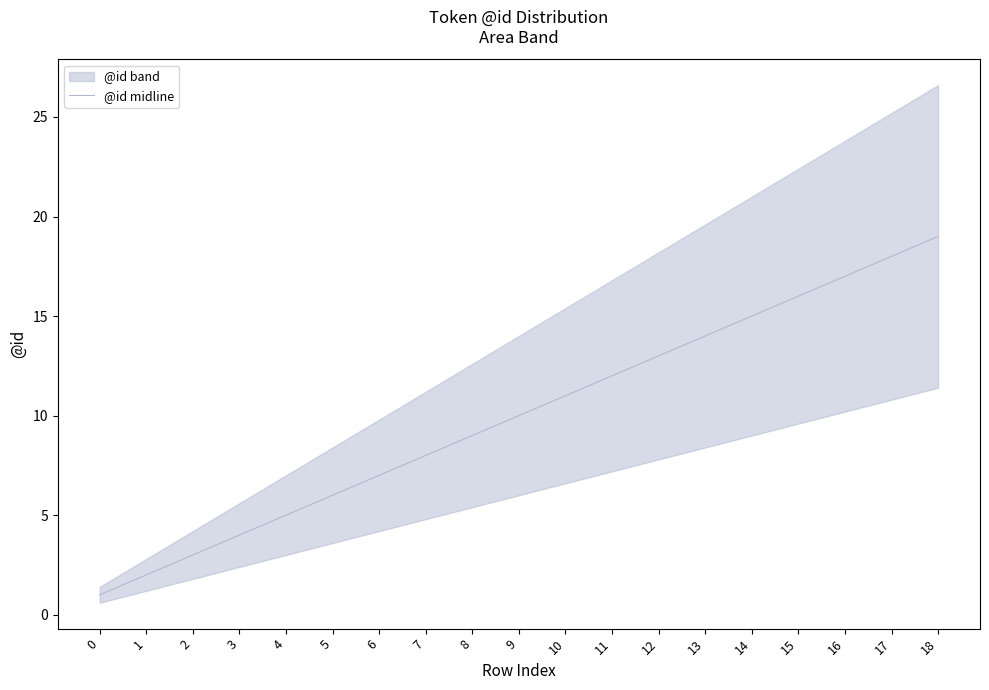

What is the difference between the maximum and minimum values?

18